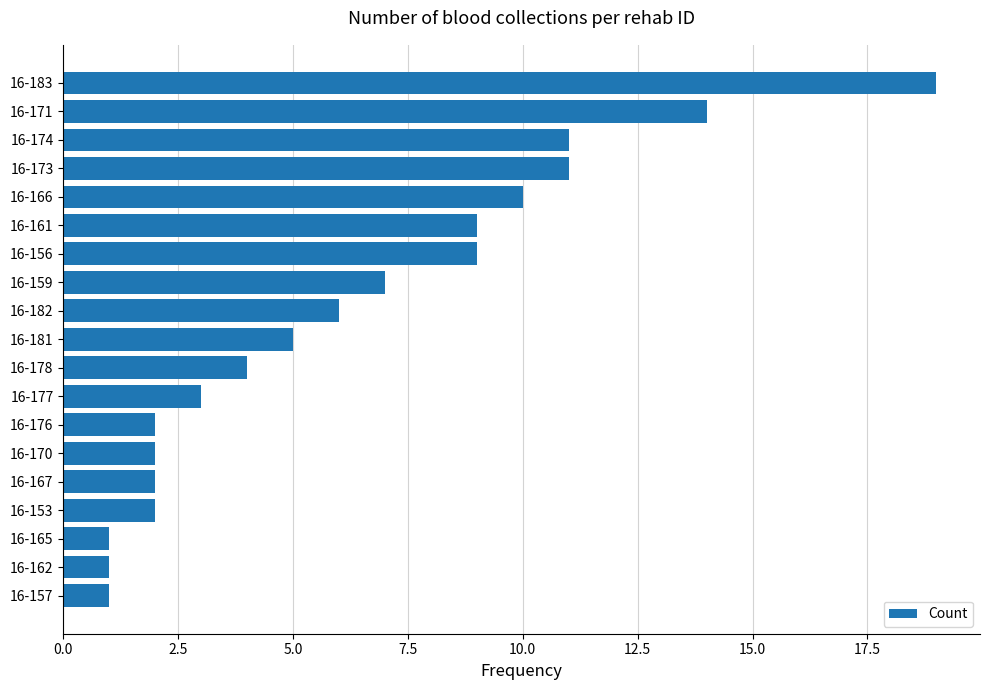

What is the change in value from 16-167 to 16-183?

+17